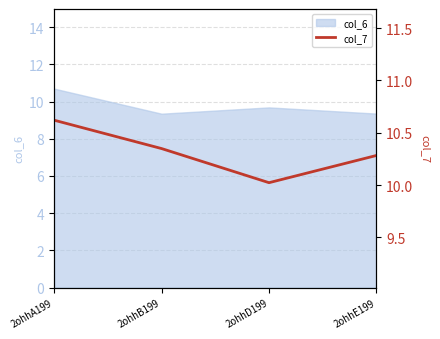

How many interior local valleys (lower than both neighbors) does the data have?

1